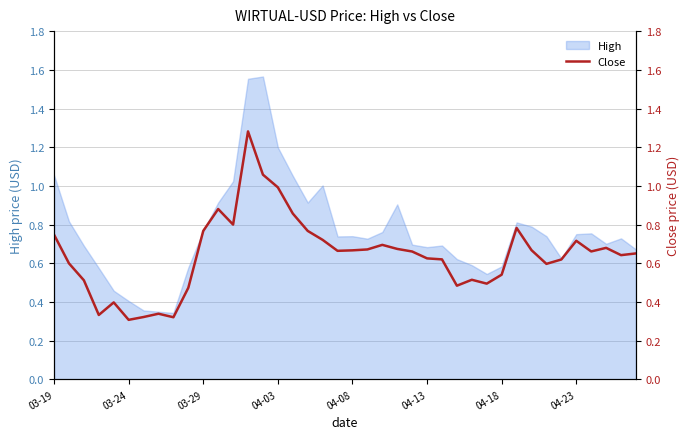

What is the value of the 6th point from the left?

0.3